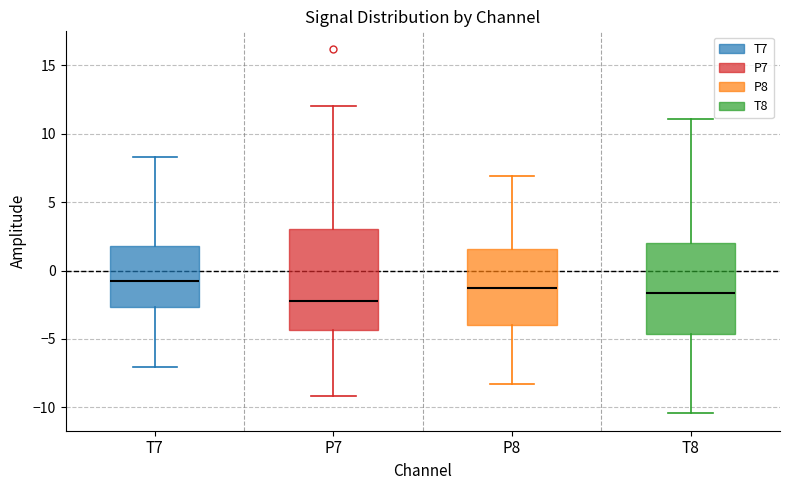

Reading left to right, transcribe this box plot: for each box, give where its median line is, the range the box spans, and where its two whiskers end, as read against the y-axis. The values are not printed on the chart, so give them approximately, as read against the axis.

T7: median -0.5, box -2.5 to 2.0, whiskers -7.0 to 8.5
P7: median -2.0, box -4.5 to 3.0, whiskers -9.0 to 12.0
P8: median -1.5, box -4.0 to 1.5, whiskers -8.5 to 7.0
T8: median -1.5, box -4.5 to 2.0, whiskers -10.5 to 11.0